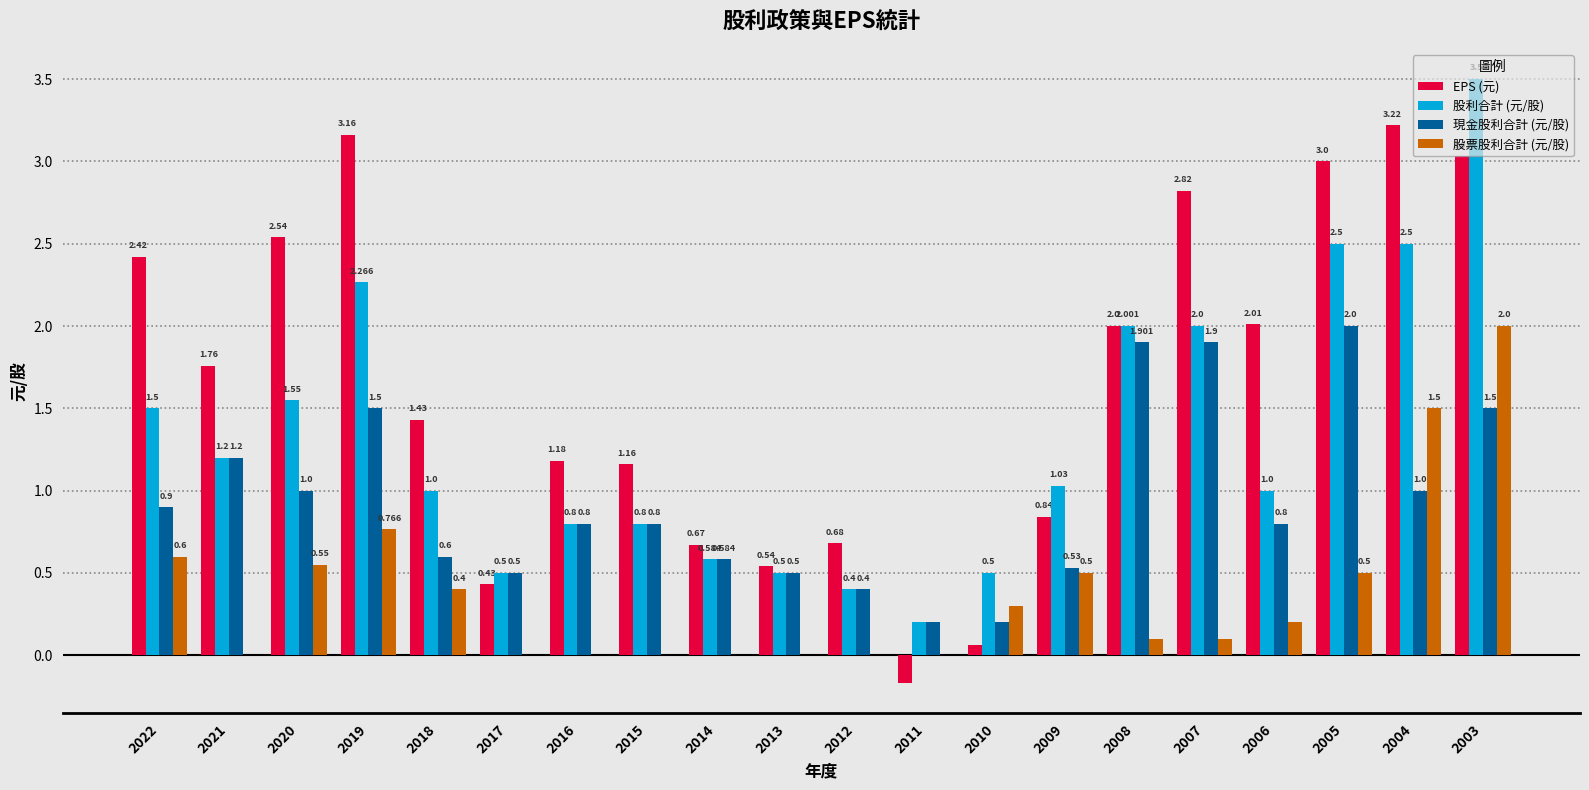

Is the value of 股利合計 (元/股) at 2021 greater than the value of 股票股利合計 (元/股) at 2021?

Yes